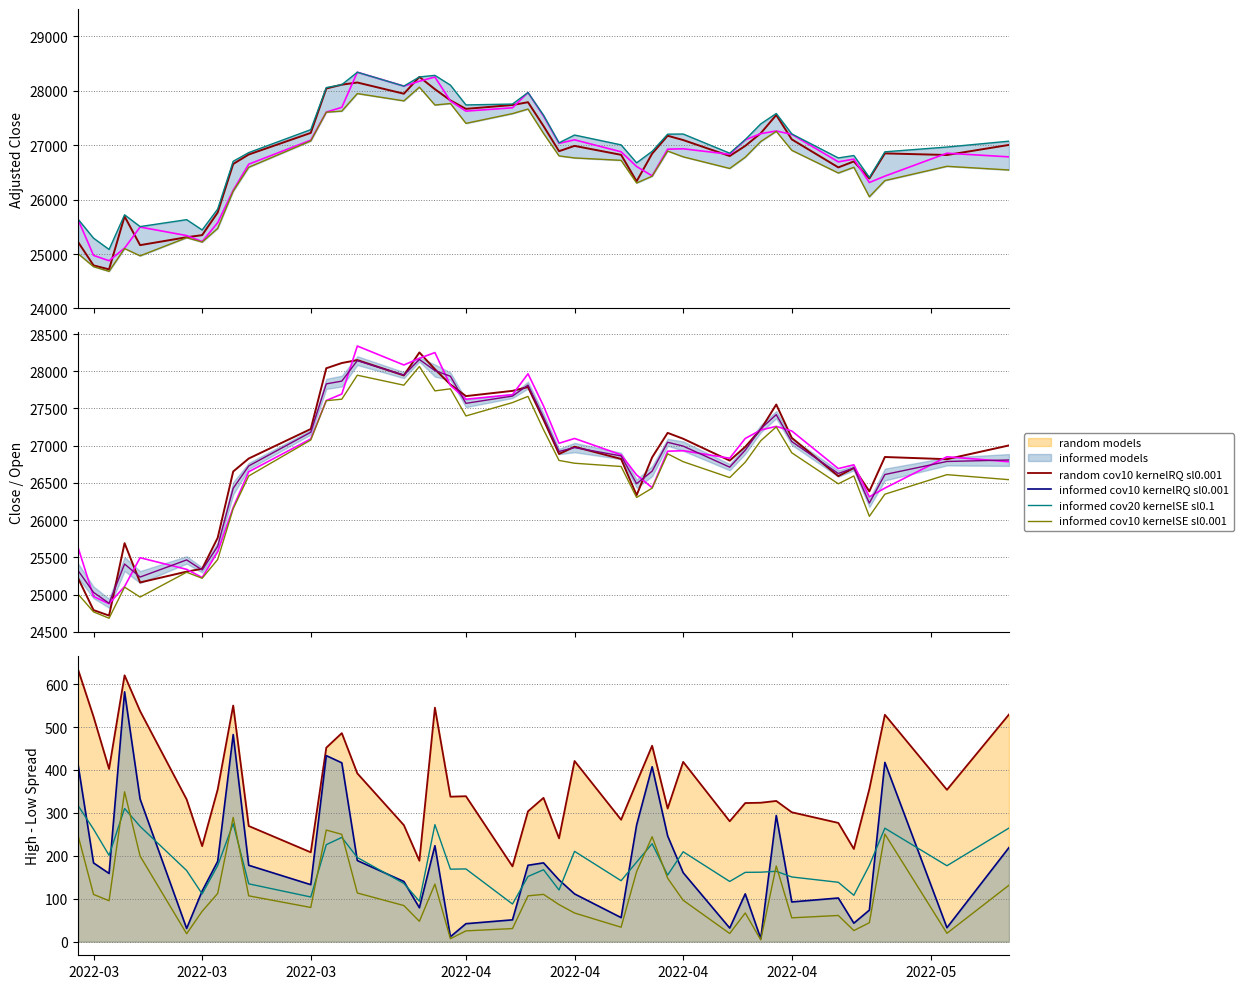

What is the average value of the informed cov20 kernelSE sl0.1 series?

185.0